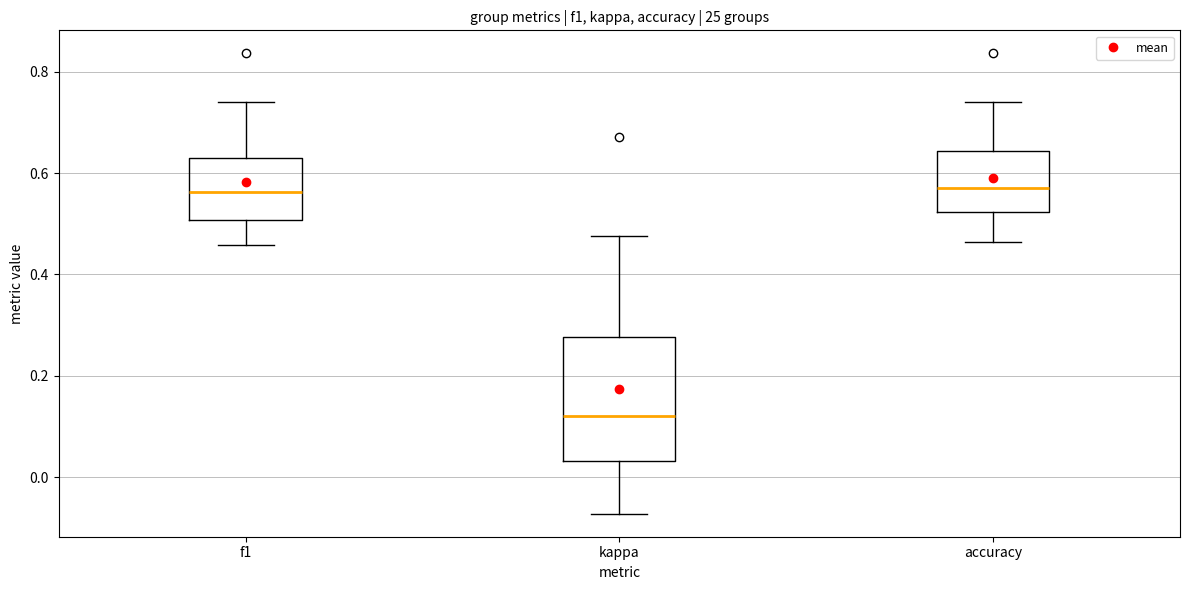

Reading left to right, transcribe this box plot: for each box, give where its median line is, the range the box spans, and where its two whiskers end, as read against the y-axis. The values are not printed on the chart, so give them approximately, as read against the axis.

f1: median 0.56, box 0.50 to 0.62, whiskers 0.46 to 0.74
kappa: median 0.12, box 0.04 to 0.28, whiskers -0.08 to 0.48
accuracy: median 0.58, box 0.52 to 0.64, whiskers 0.46 to 0.74